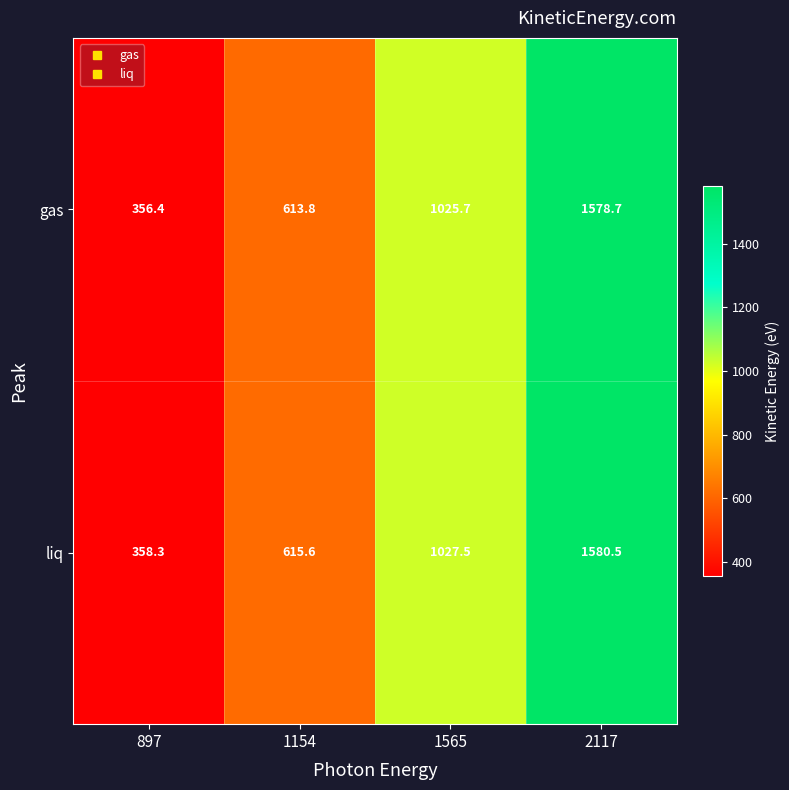

Which series has the largest total across all categories?

liq